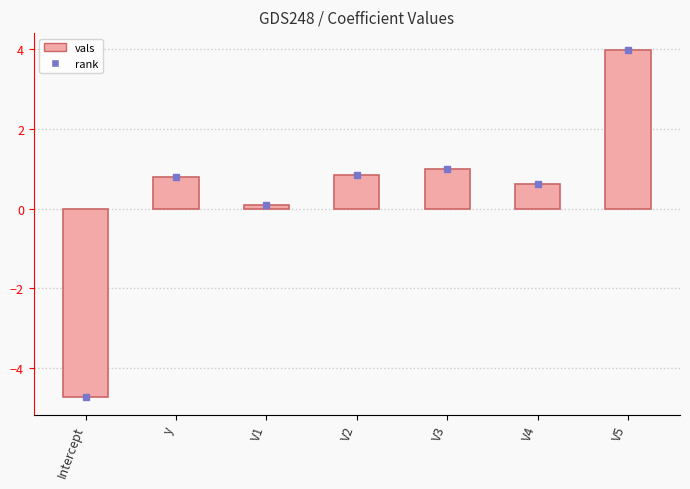

How many positive values are there?

6